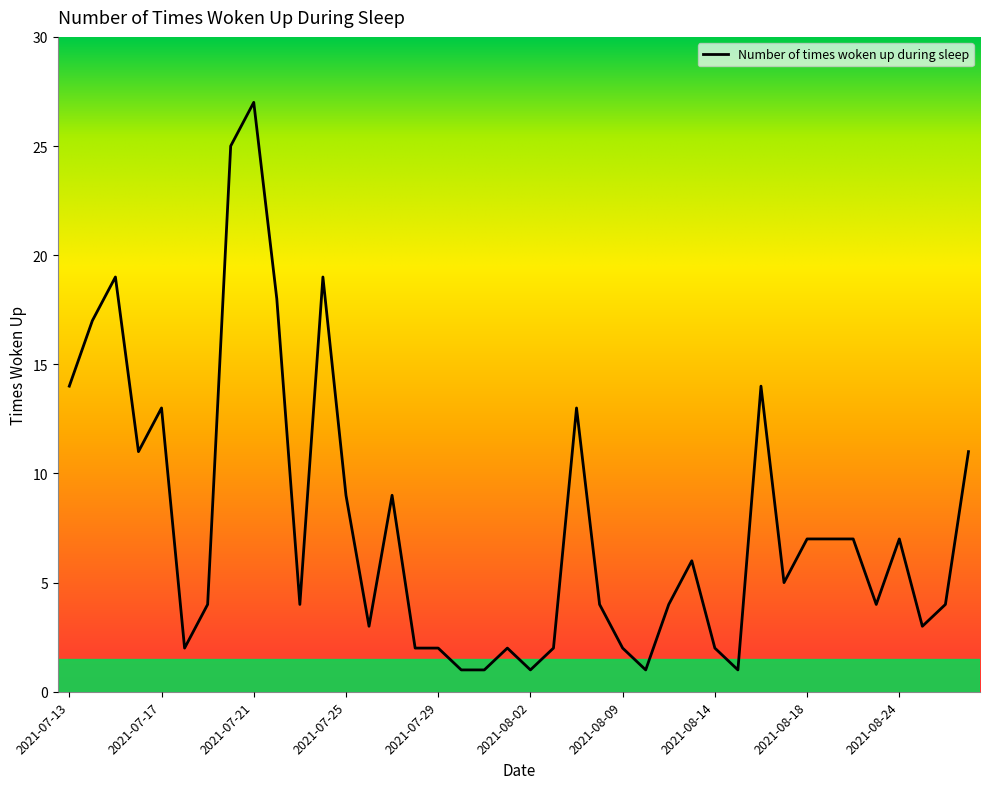

What is the difference between the maximum and minimum values?

26